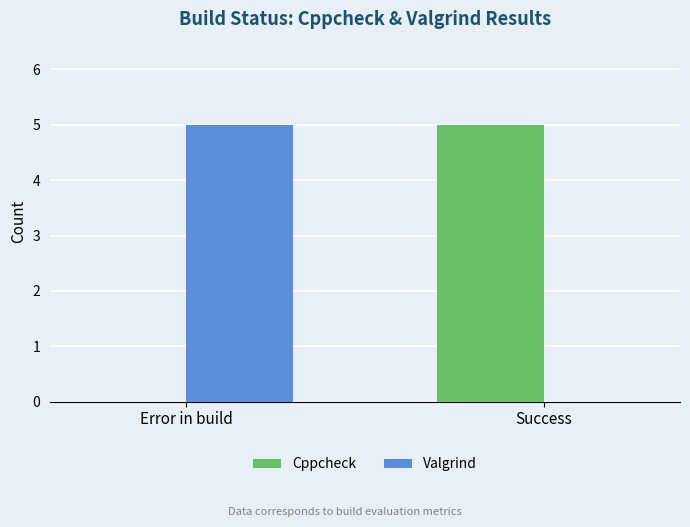

At which label does Valgrind reach its peak?

Error in build